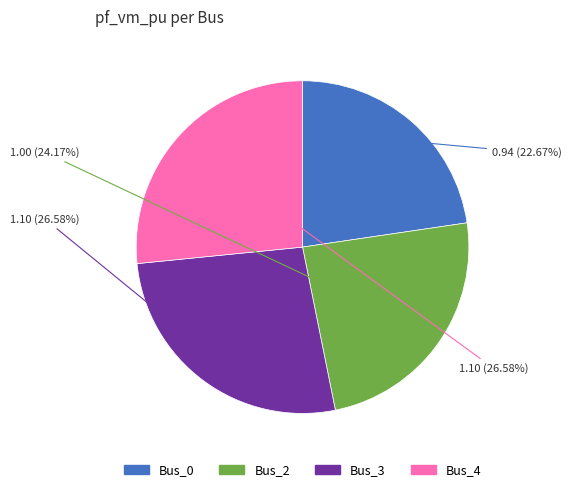

To the nearest percent, what percentage of the pie is Bus_2?

24%